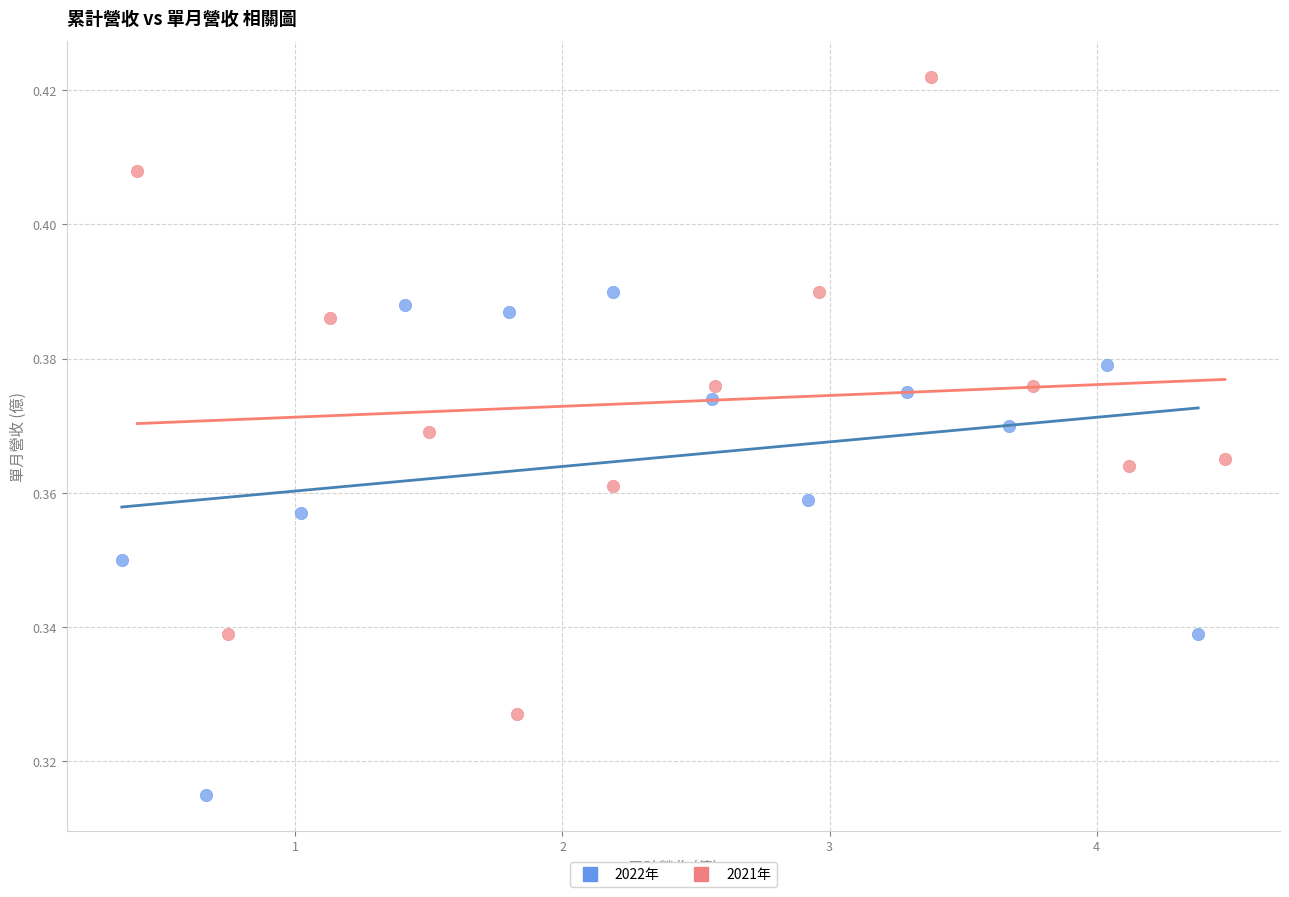

Which series has the largest Y range (max minus min)?

2021年